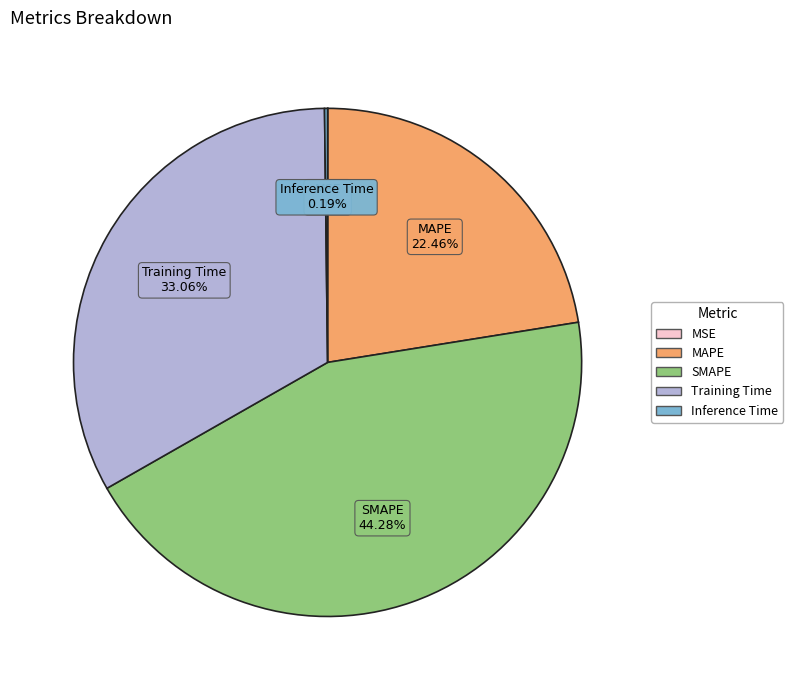

Combined, do MAPE and Training Time account for over 50%?

Yes